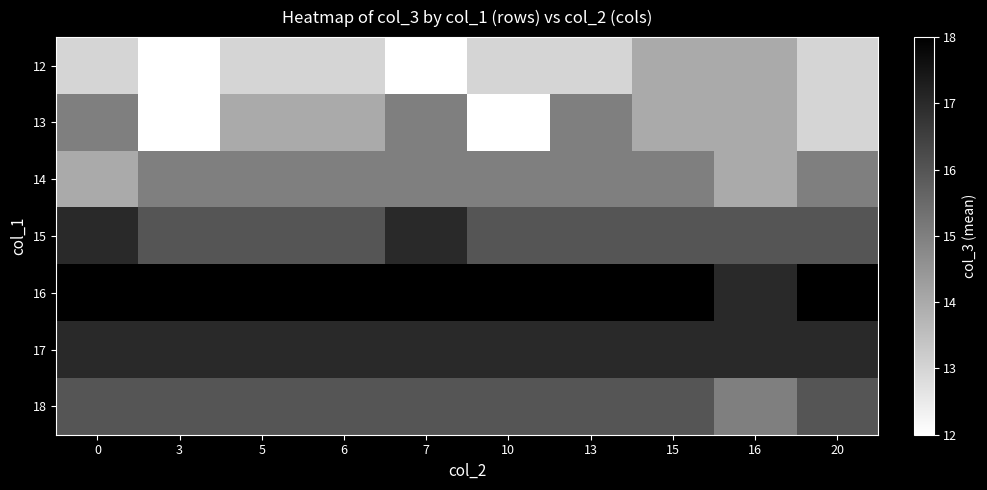

Rank the series by their maximum value, from highest to lowest.

16, 15, 17, 18, 13, 14, 12